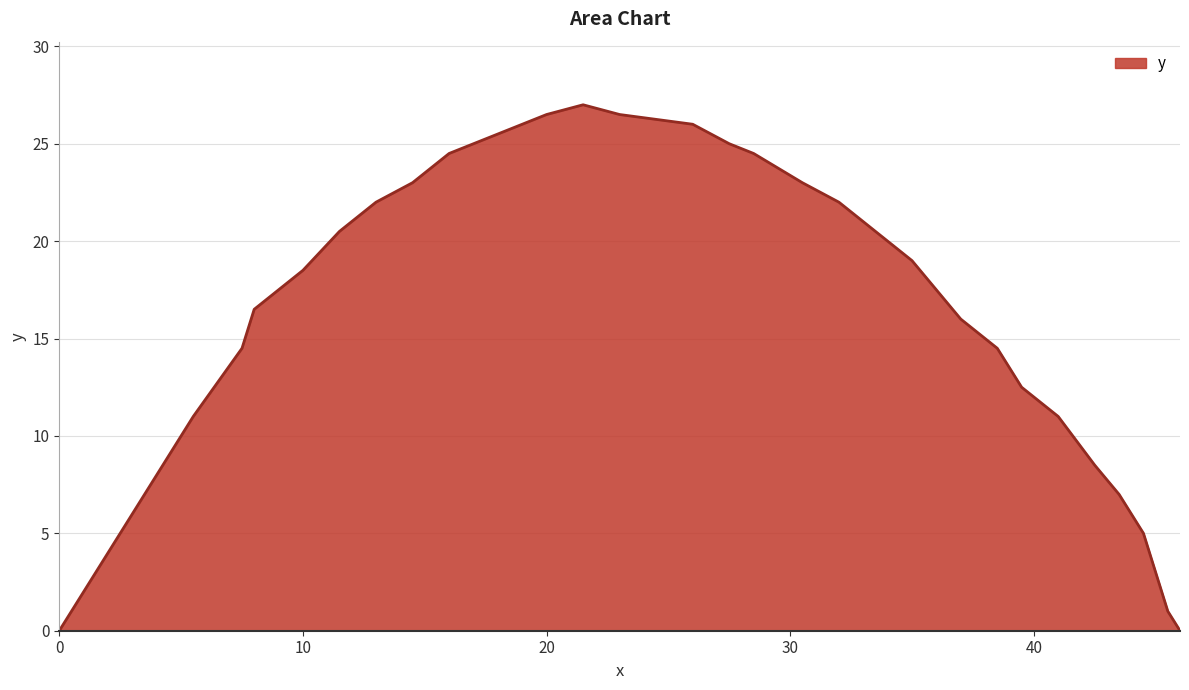

What is the maximum value shown in the chart?

27.0